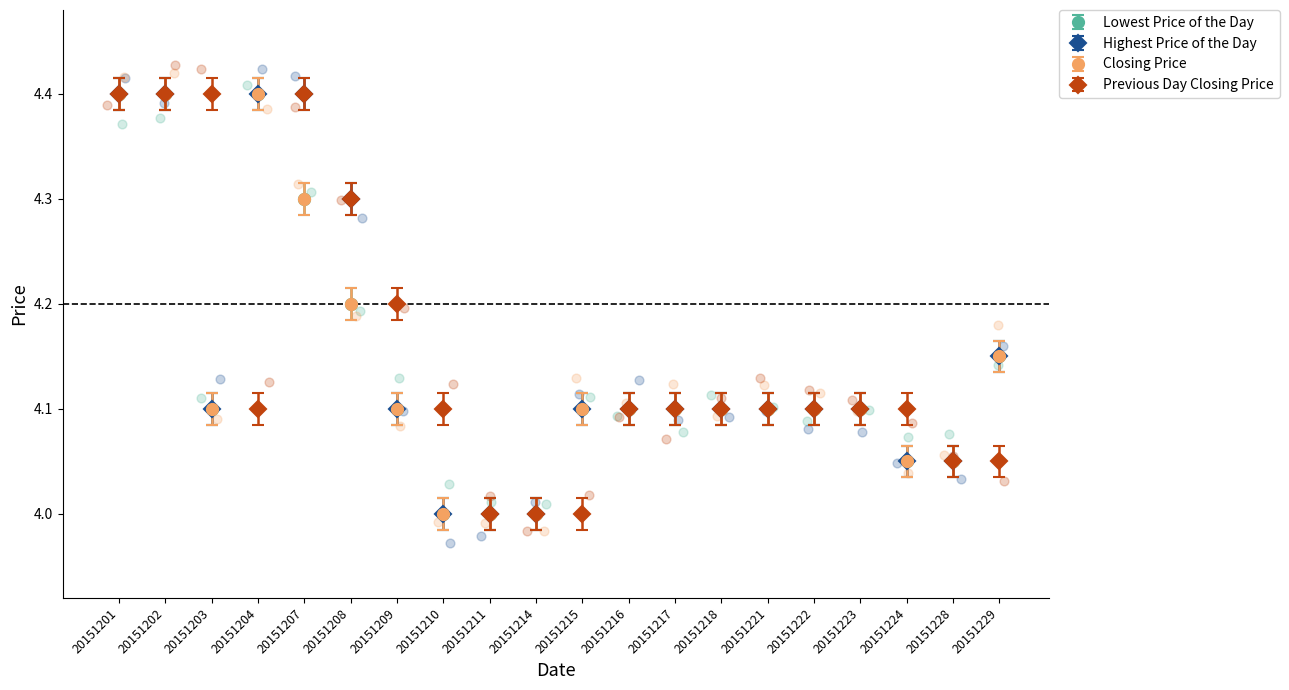

At which category is the sum across all series the highest?

20151201